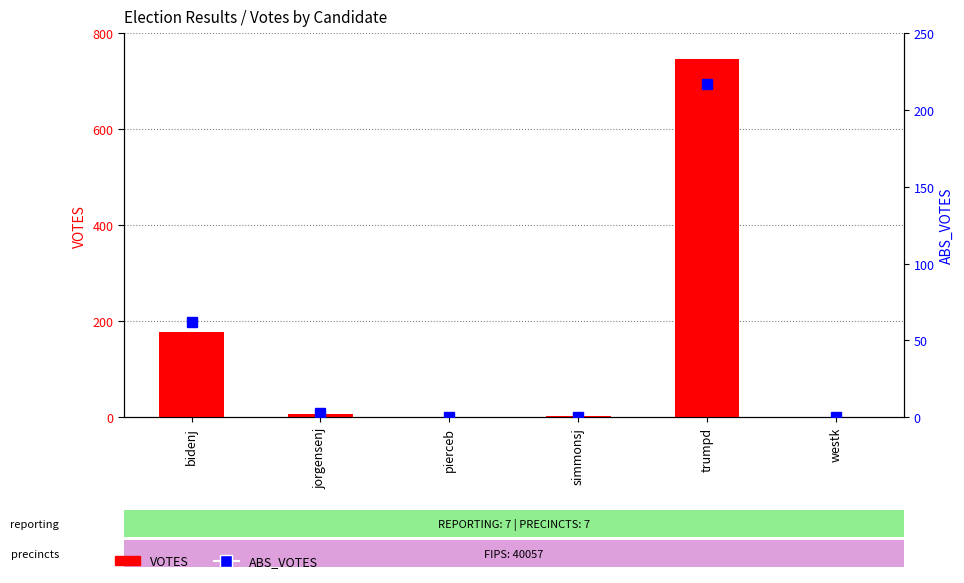

How many data points in ABS_VOTES are above 3?

2